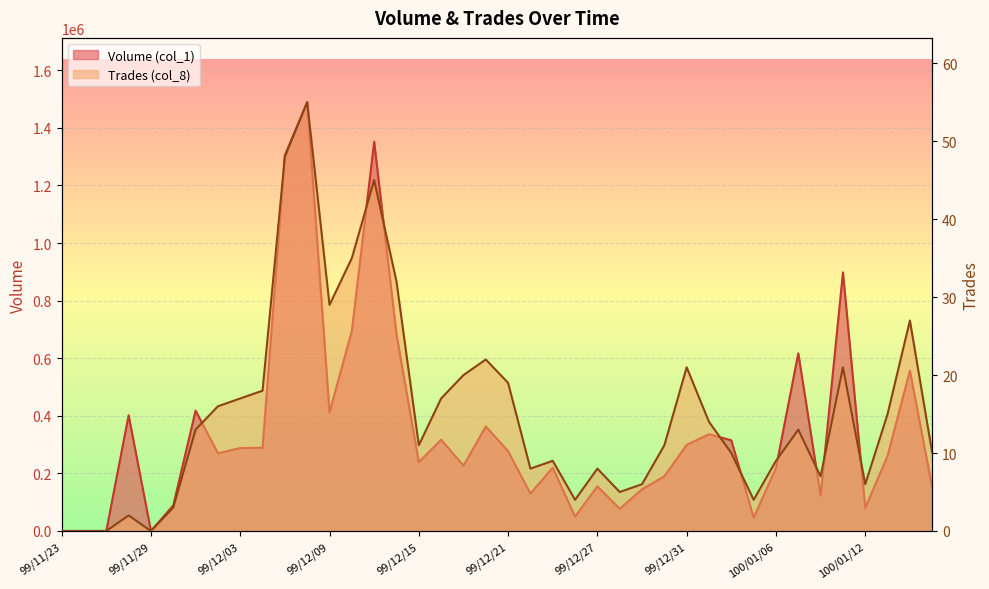

Reading left to right, what are all the values shown in this chart?

Volume (col_1): 0	0	0	402000	0	89000	418000	270000	288000	289000	1305000	1489000	412000	695000	1352000	683000	239000	317000	227000	363000	277000	130000	220000	50000	155000	77000	145000	190000	299000	336000	315000	46000	219000	617000	123000	898000	80000	261000	557000	150000
Trades (col_8): 0	0	0	2	0	3	13	16	17	18	48	55	29	35	45	32	11	17	20	22	19	8	9	4	8	5	6	11	21	14	10	4	9	13	7	21	6	15	27	10